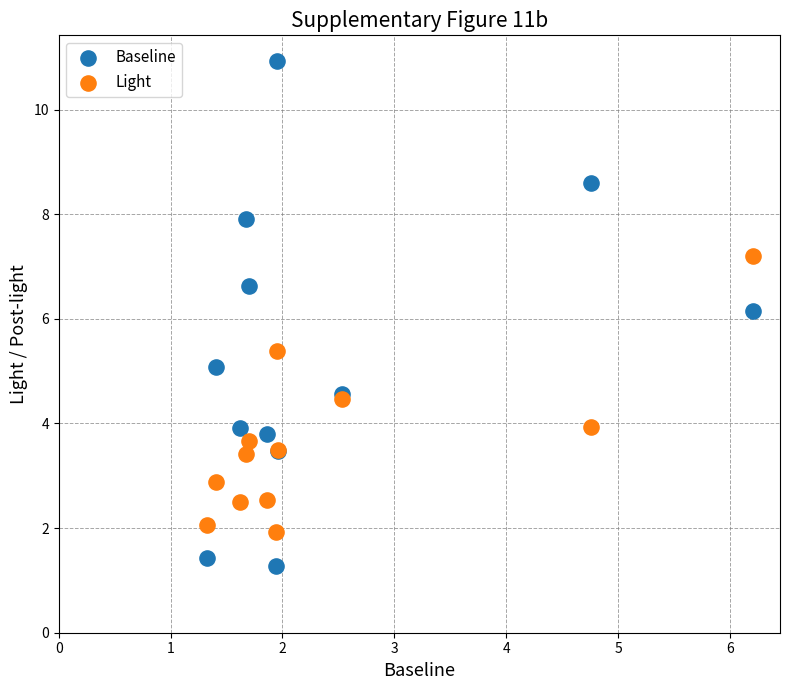

What is the X range (max minus min) for the scatter plot?

4.9